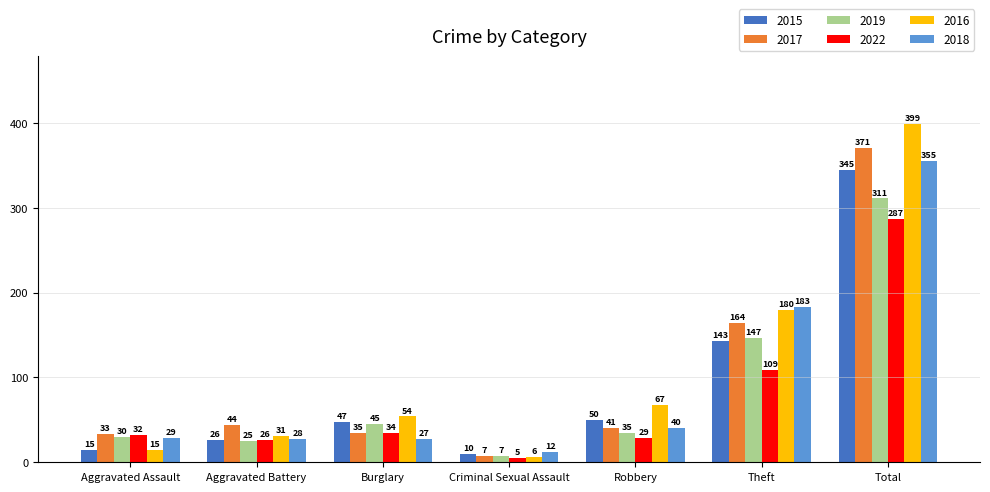

What position from the left is Total?

7